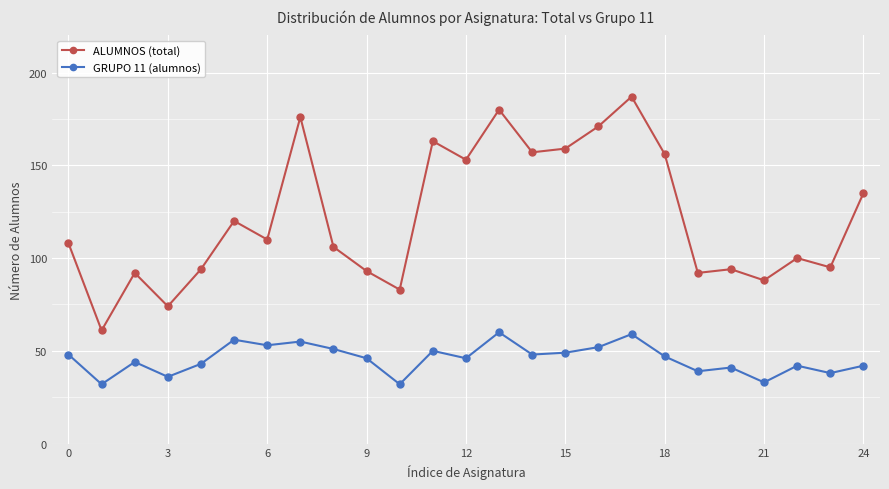

True or false: GRUPO 11 (alumnos) has more than 1 points higher than both neighbors.

True